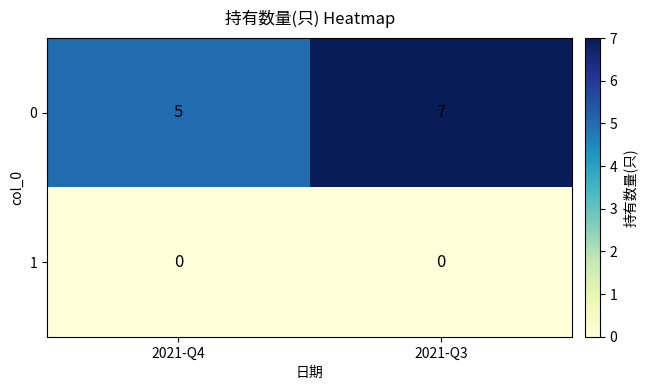

Reading left to right, transcribe all the data shown in this chart.

0: 2021-Q4=5	2021-Q3=7
1: 2021-Q4=0	2021-Q3=0